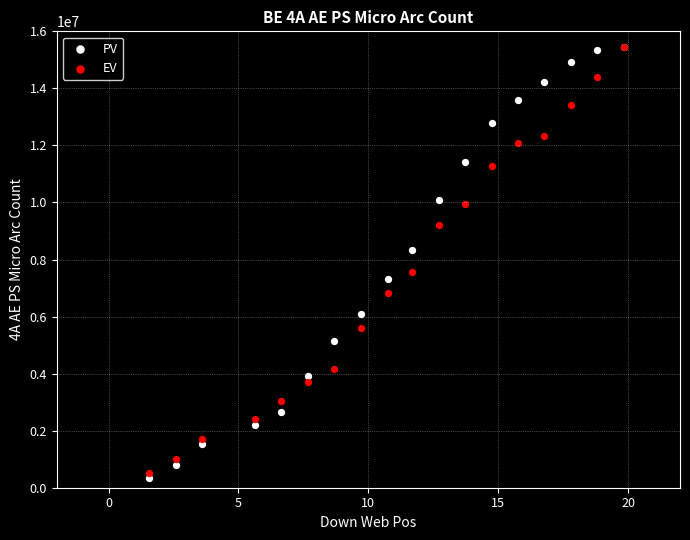

What are all the series names shown in the legend?

PV, EV